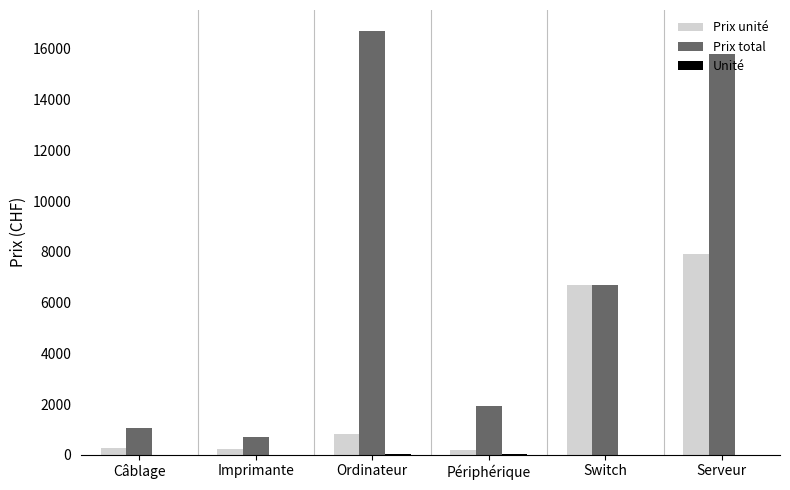

Where is Prix total nearest to the value 8693?

Switch